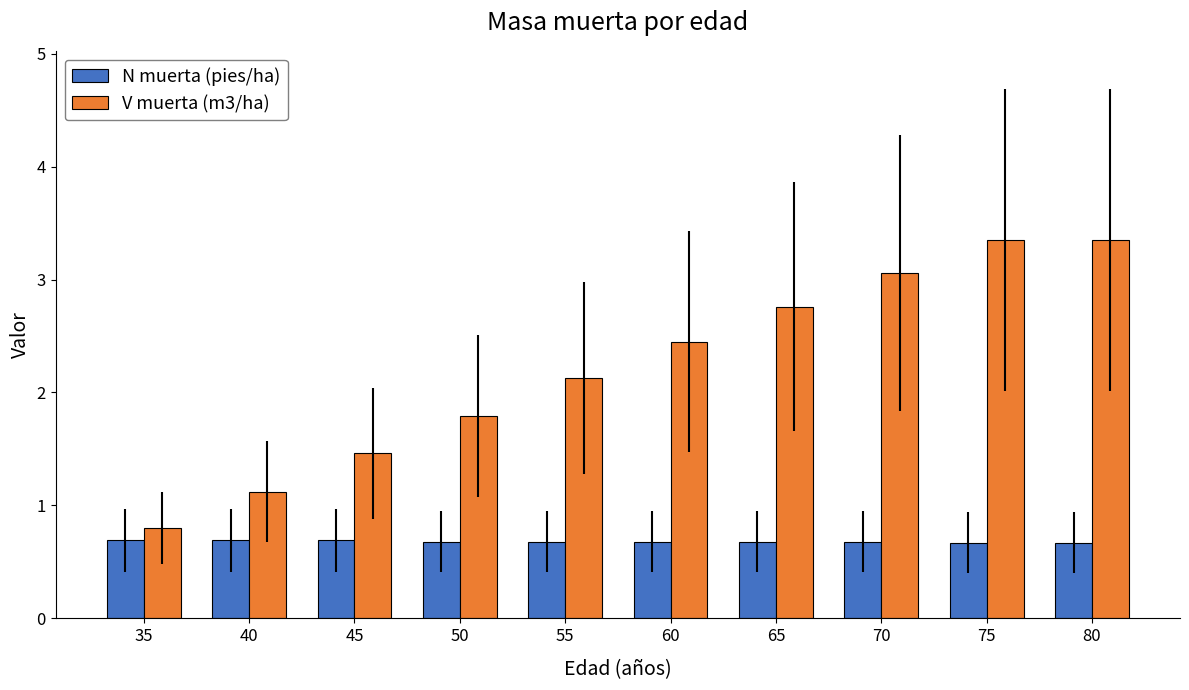

Which series has the widest spread of values?

V muerta (m3/ha)